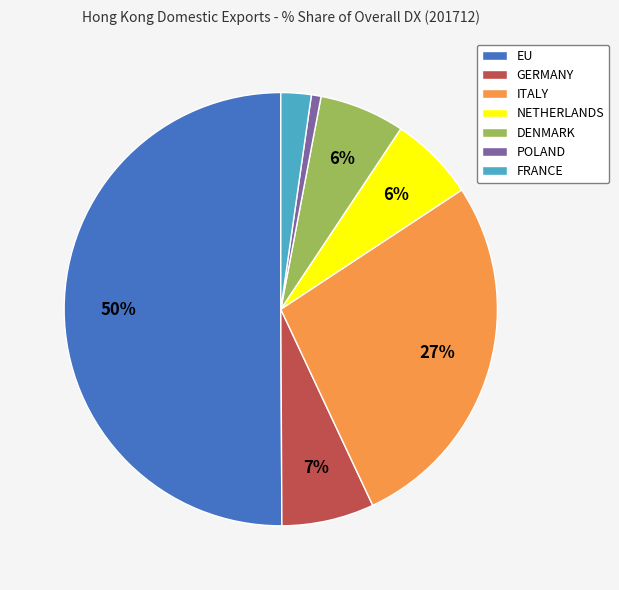

Does FRANCE represent more than half of the total?

No